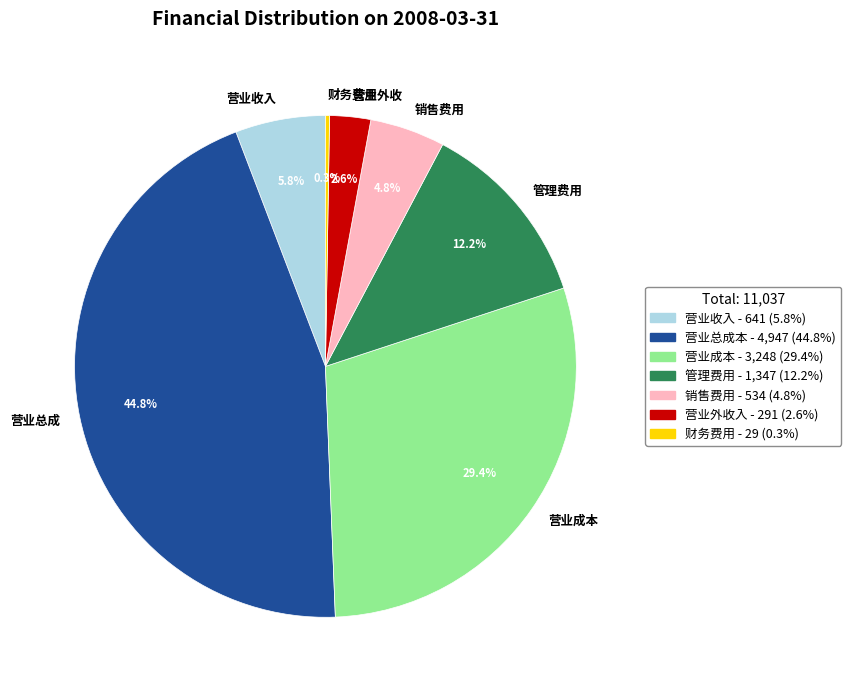

What is the largest slice in the pie chart?

营业总成